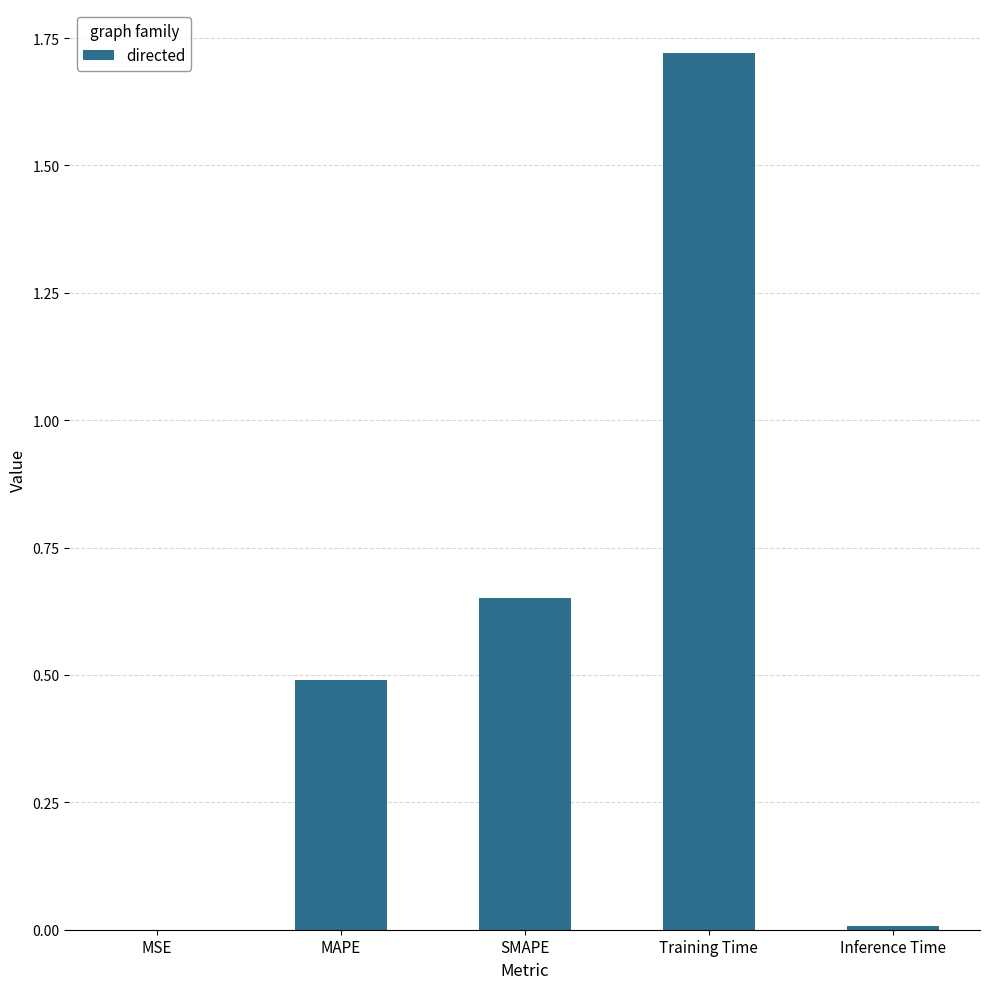

What is the ratio of the value at MAPE to the value at Training Time?

0.3